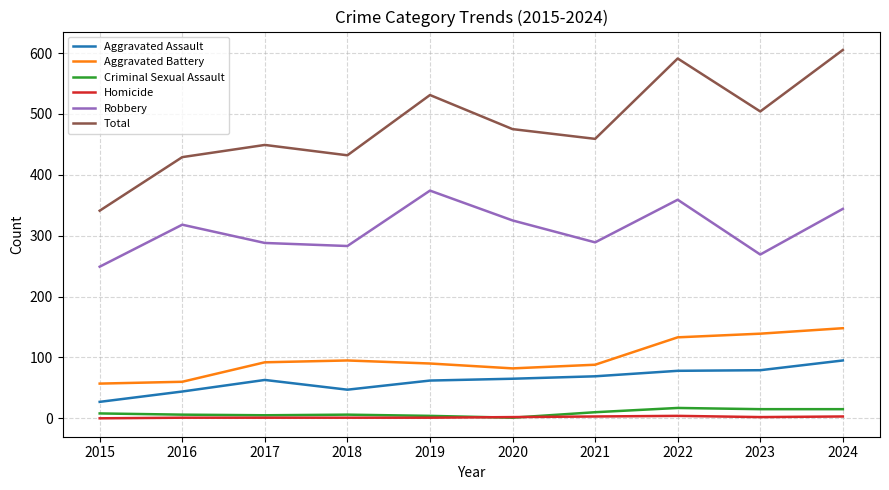

True or false: Criminal Sexual Assault has more than 0 interior local peaks.

True